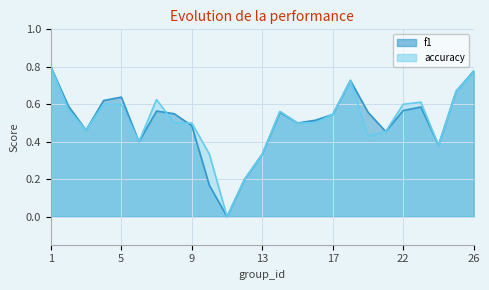

At 11, list the series in order from largest to smallest.

f1, accuracy